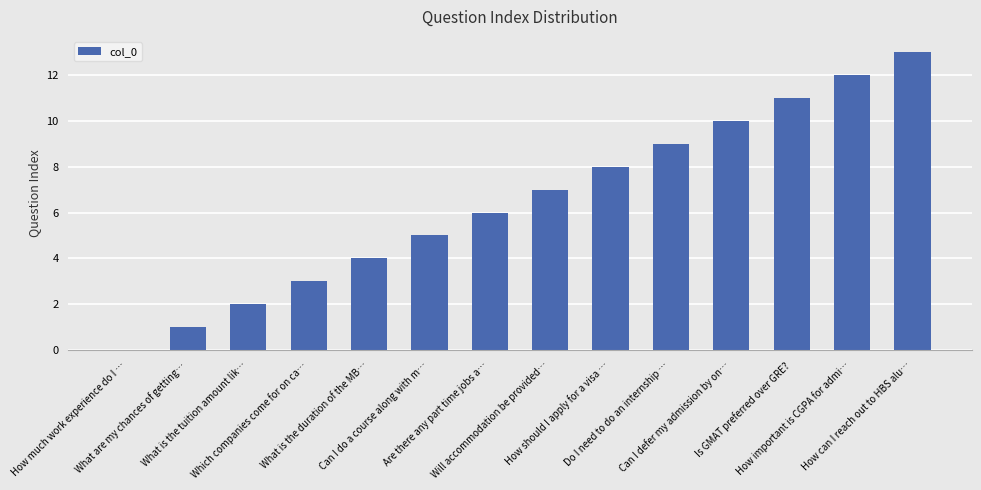

What is the sum of all values?

91